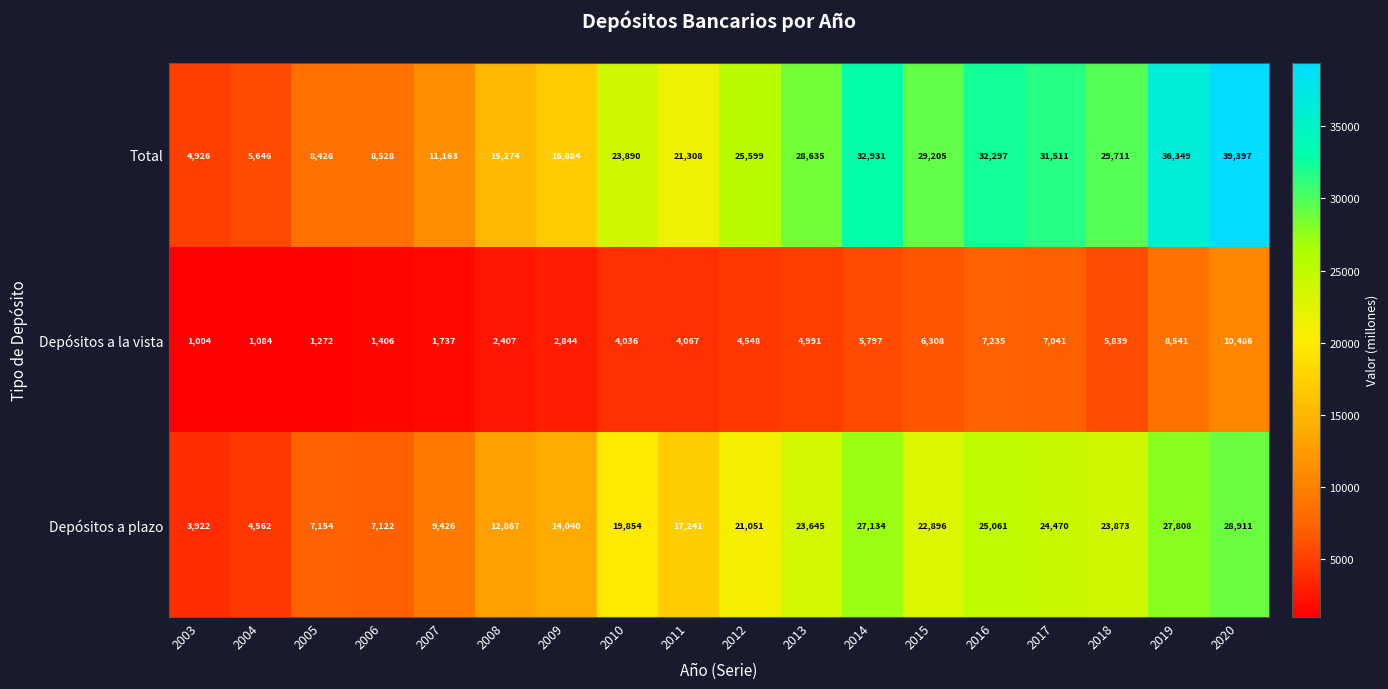

What is the spread (max minus min) of values at 2009?

14040